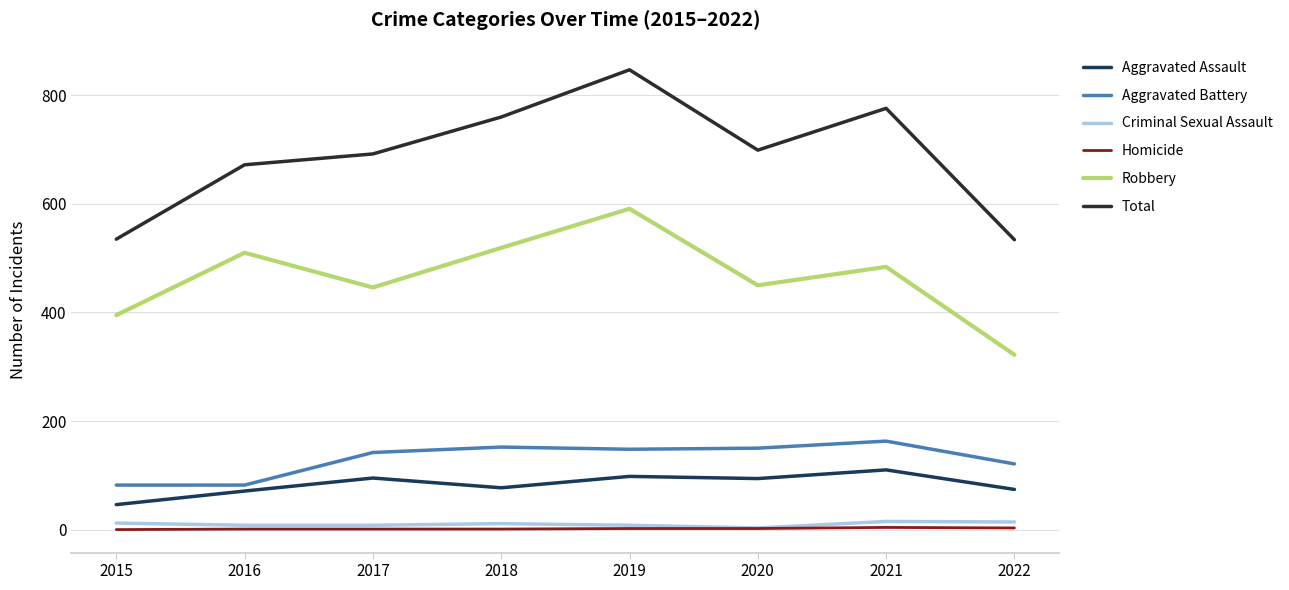

What is the difference between the maximum and minimum values in the Total series?

313